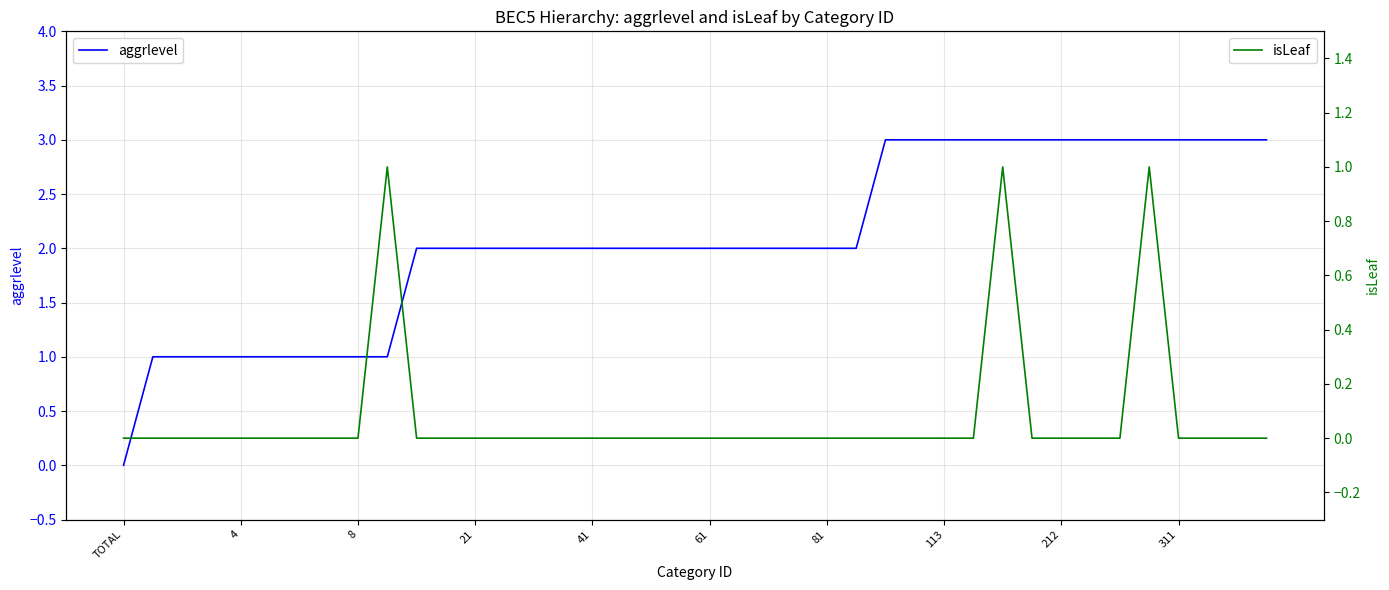

Is the value of aggrlevel at 29 greater than the value of isLeaf at 33?

Yes